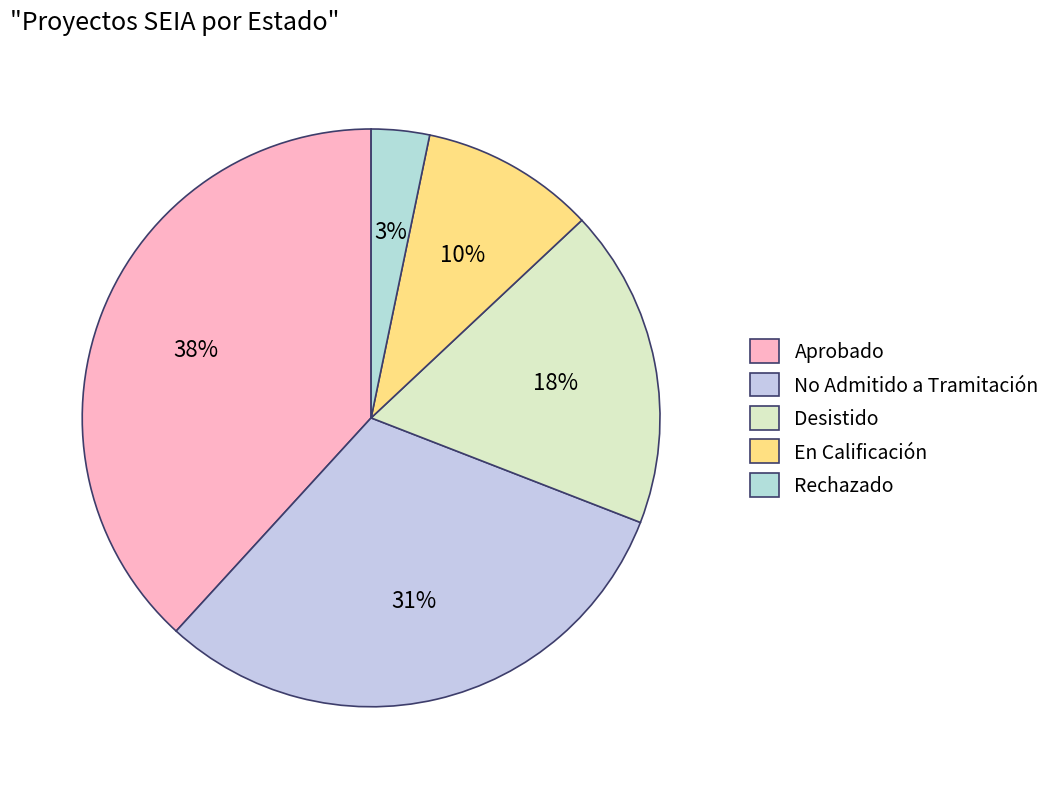

What is the smallest slice in the pie chart?

Rechazado